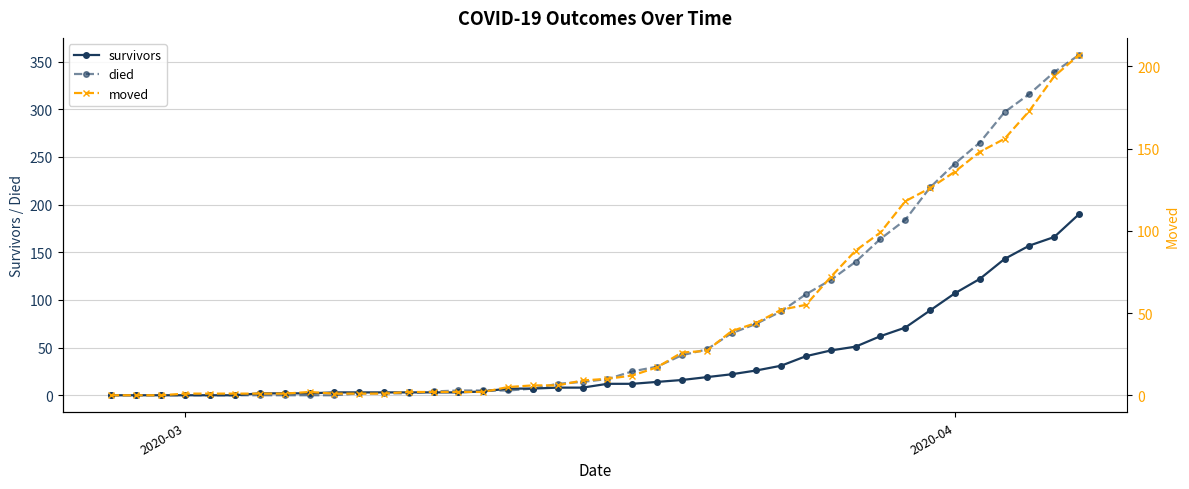

What is the maximum value for died?

357